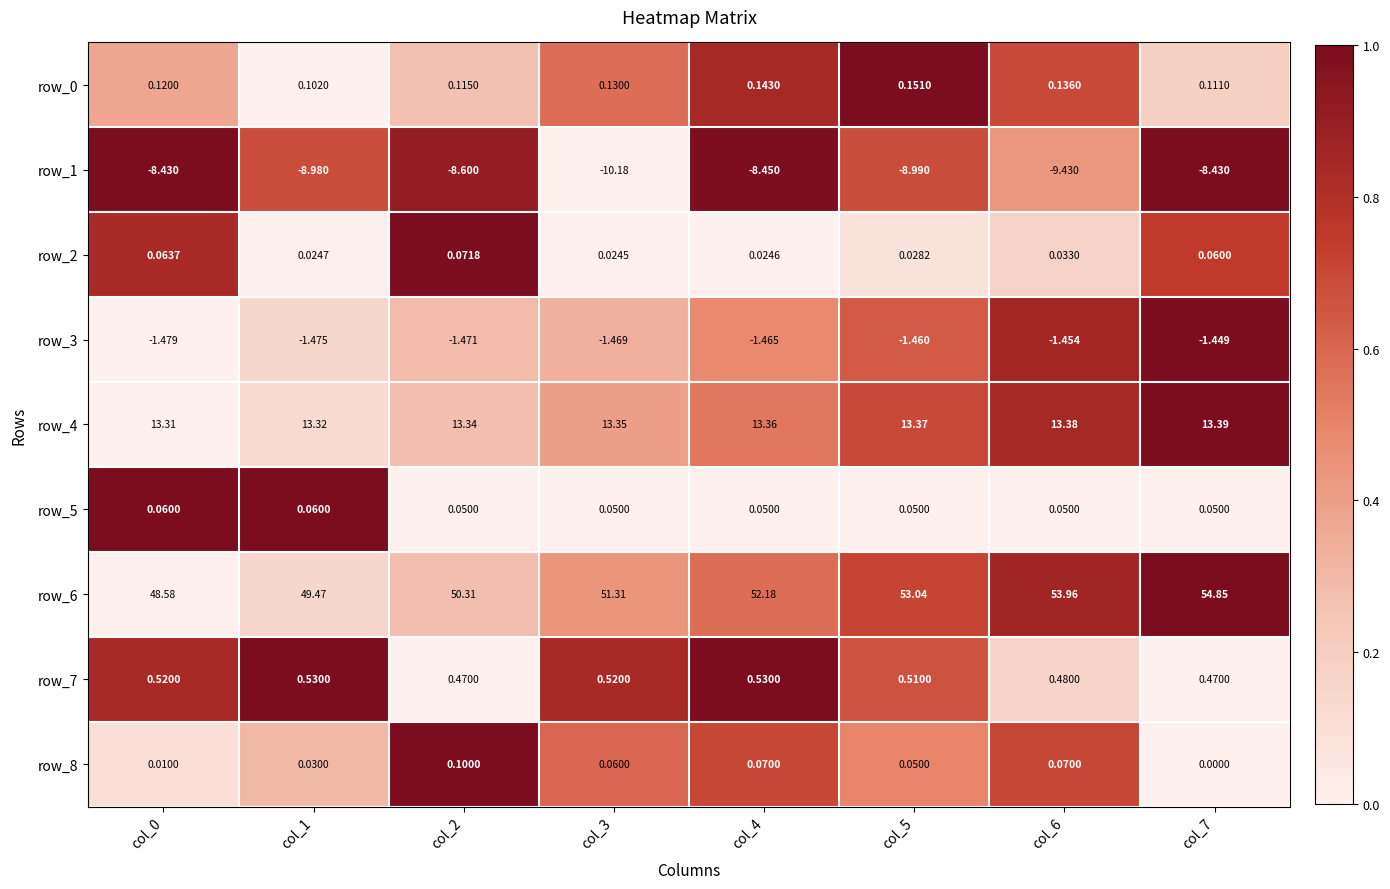

The value of row_5 at col_4 is 0.0. True or false?

False